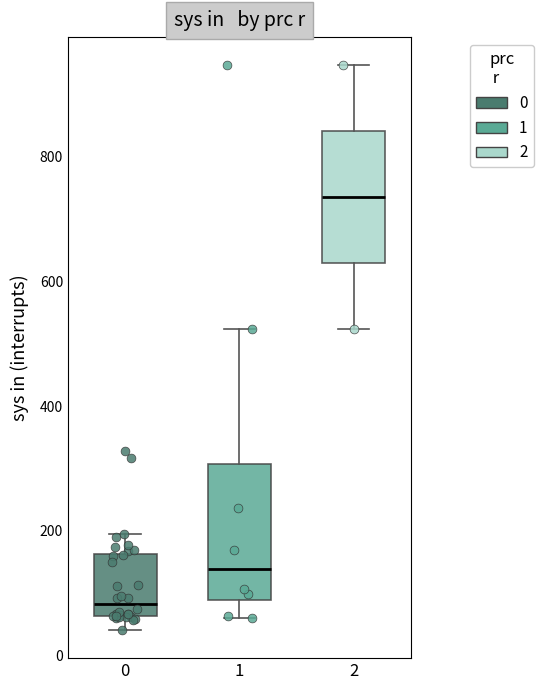

Reading left to right, transcribe this box plot: for each box, give where its median line is, the range the box spans, and where its two whiskers end, as read against the y-axis. The values are not printed on the chart, so give them approximately, as read against the axis.

0: median 80, box 60 to 160, whiskers 40 to 200
1: median 140, box 80 to 300, whiskers 60 to 520
2: median 740, box 620 to 840, whiskers 520 to 940